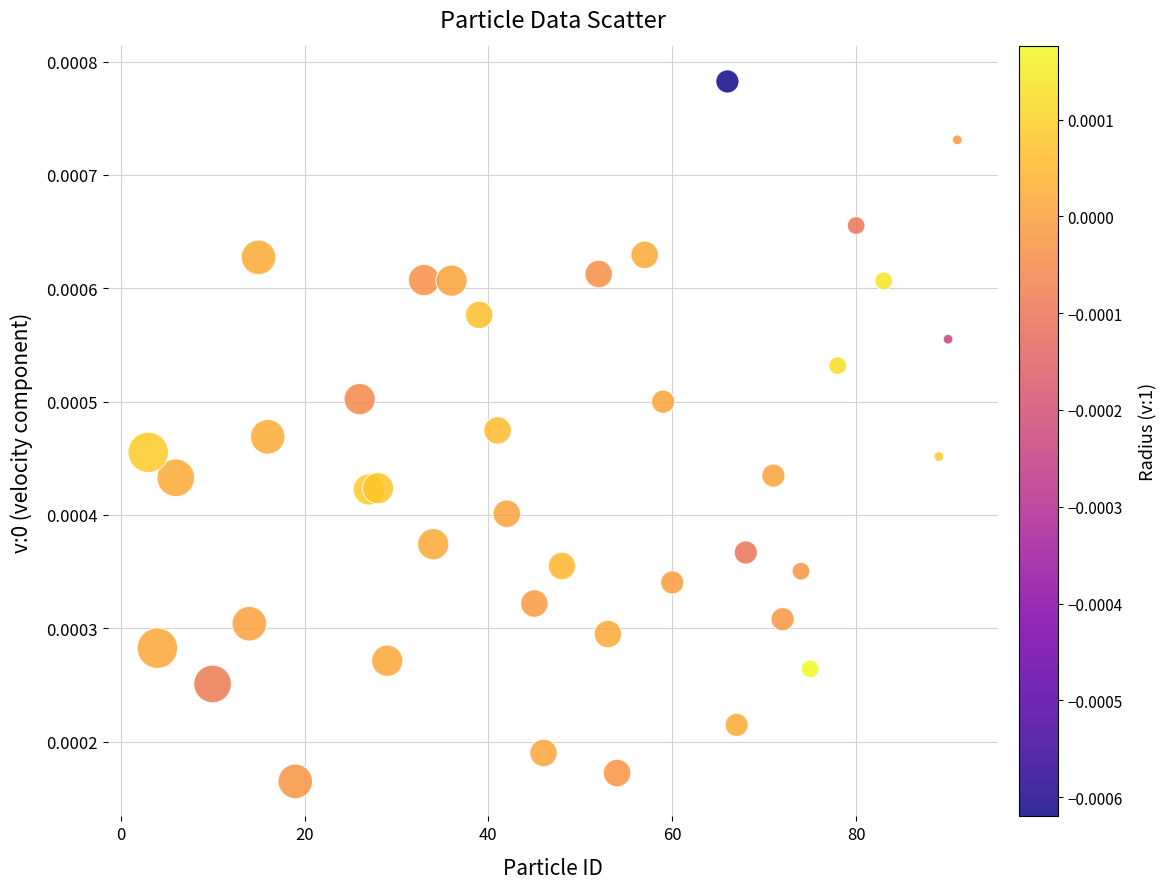

What is the range of X values (max minus min)?

88.0